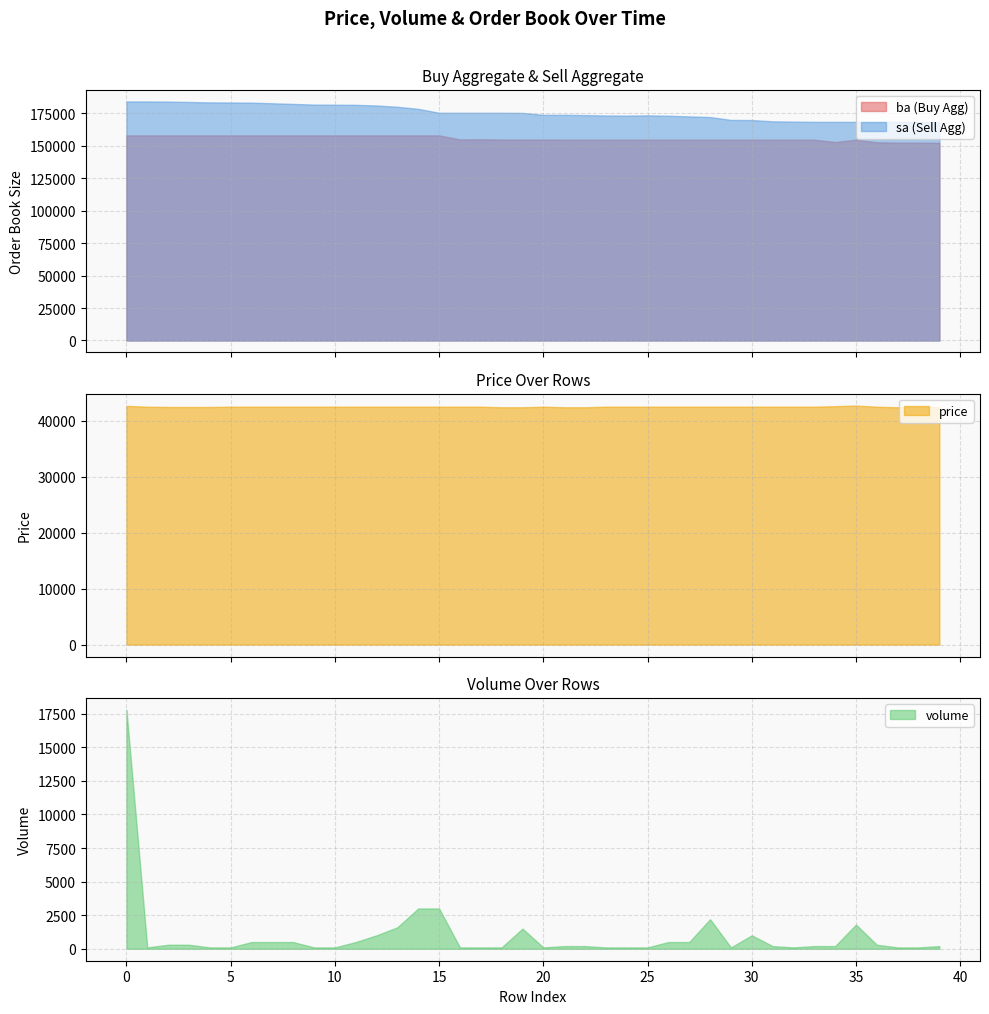

Rank the series at 8 from lowest to highest value.

volume, price, ba, sa